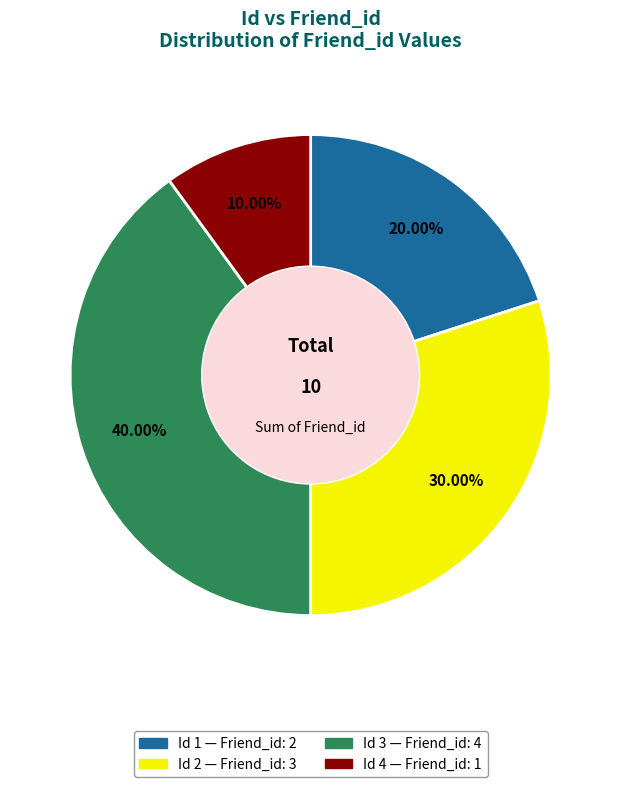

Is there any slice that represents more than half of the pie?

No